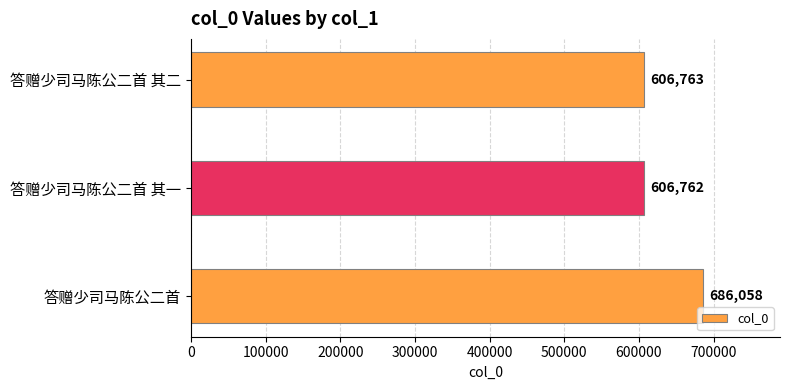

Reading bottom to top, extract all data points from this chart.

答赠少司马陈公二首=686058	答赠少司马陈公二首 其一=606762	答赠少司马陈公二首 其二=606763